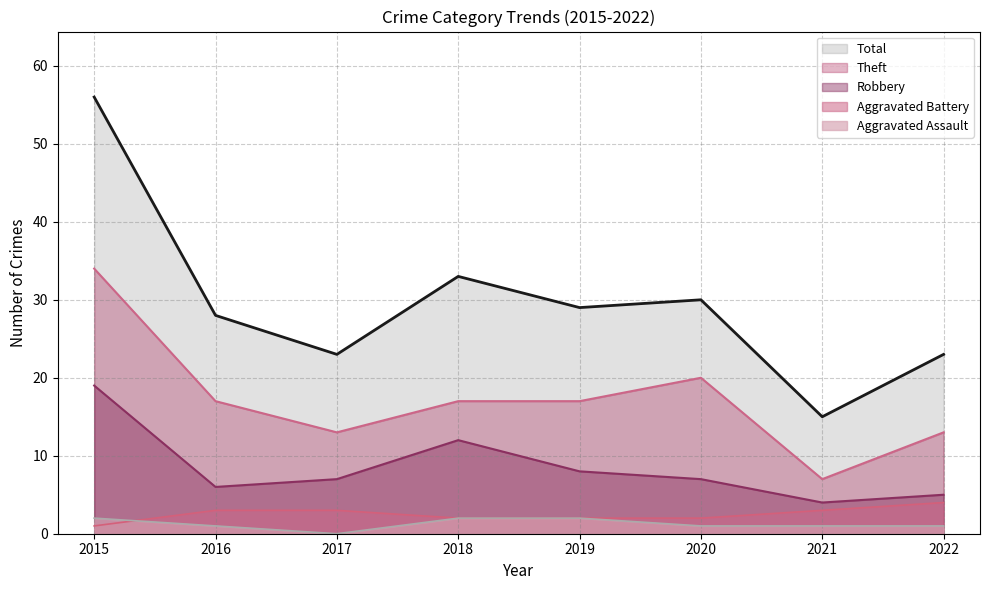

What is the value of the Aggravated Battery point at the 1st from the left?

1